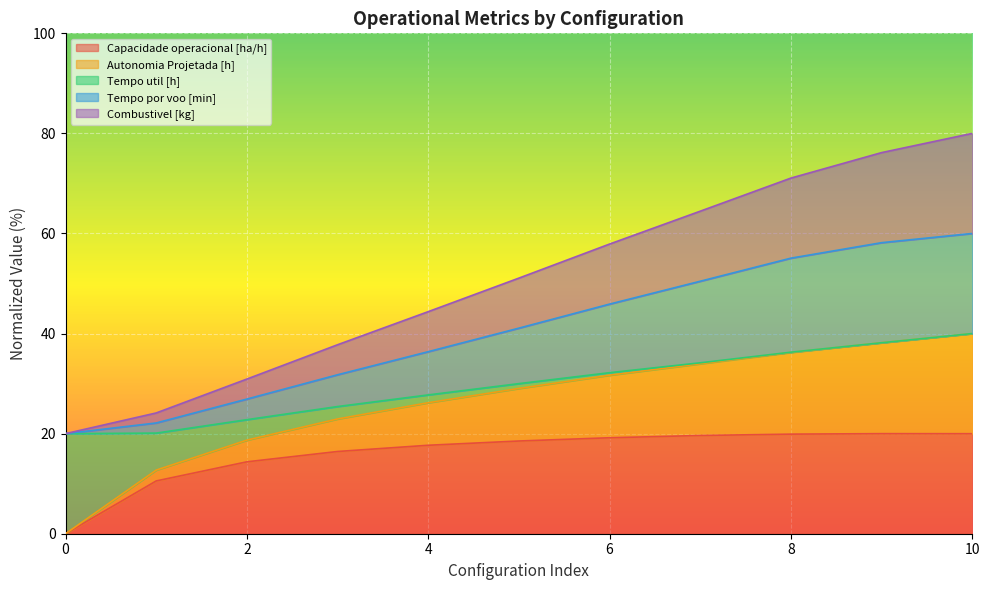

List the labels in order of Capacidade operacional [ha/h] value, smallest first.

0, 1, 2, 3, 4, 5, 6, 7, 8, 10, 9